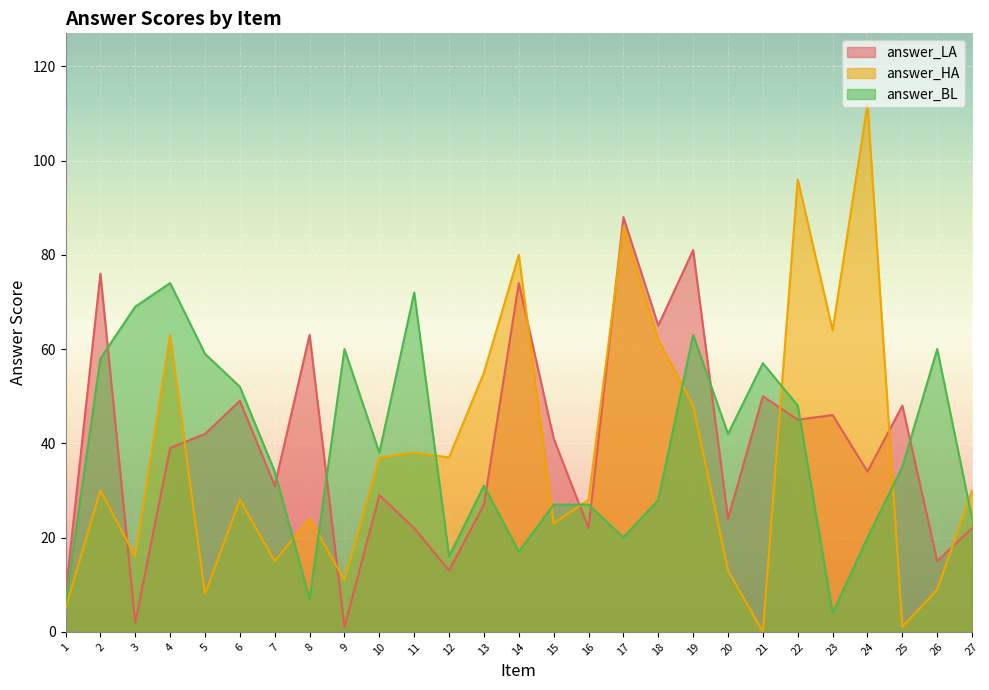

How many values in the answer_LA series exceed 39?

13